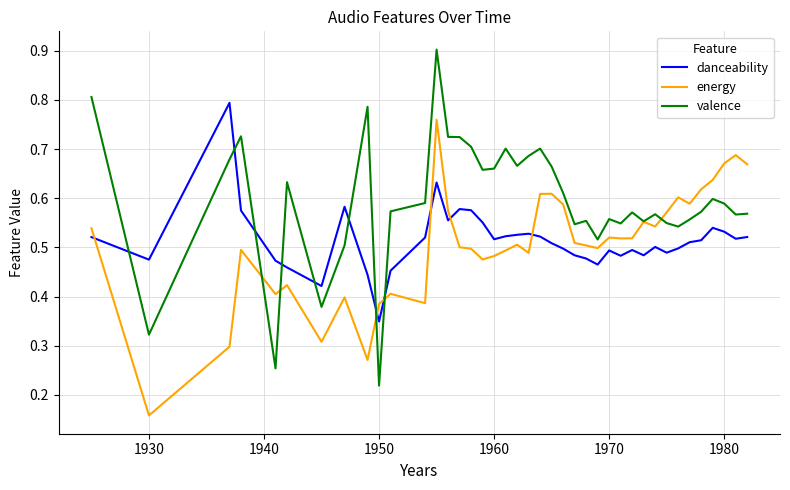

List the series in order of their peak value, lowest first.

energy, danceability, valence